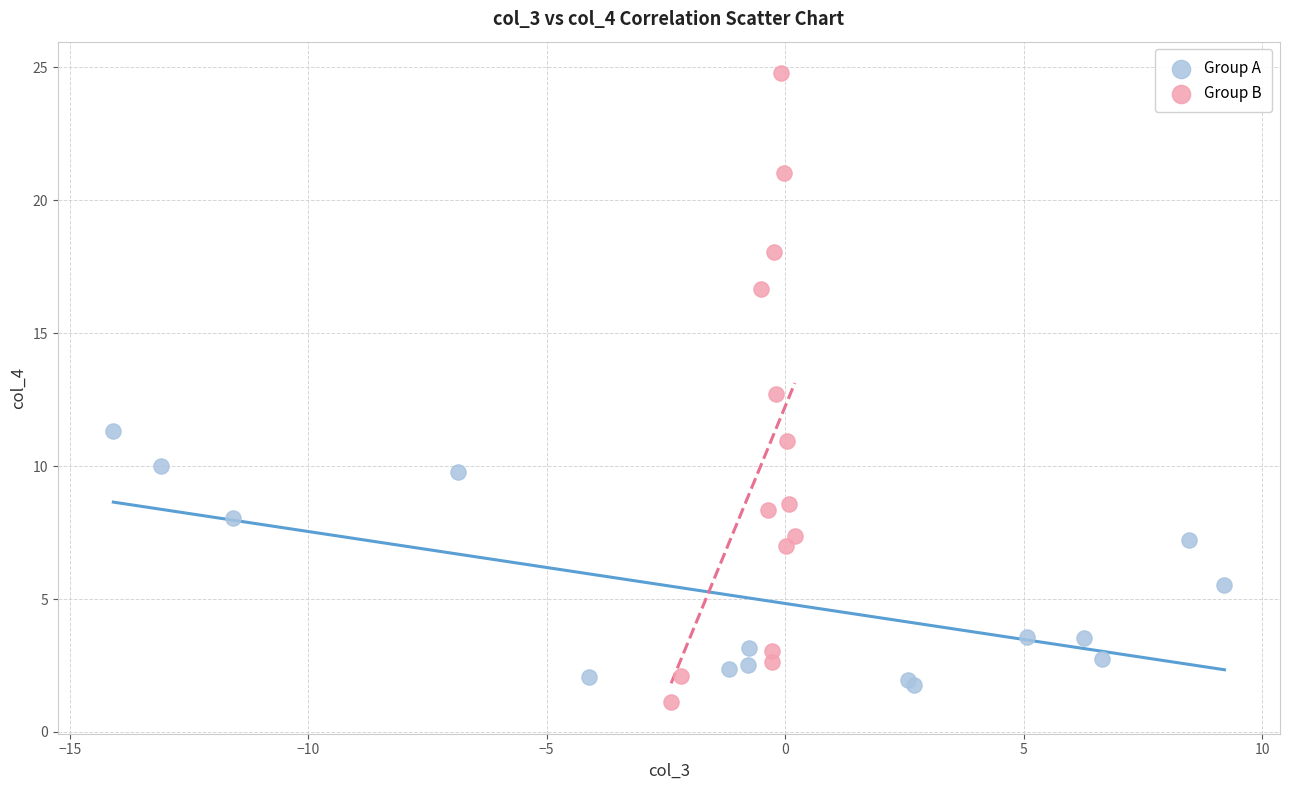

Which series has the largest Y range (max minus min)?

Group B